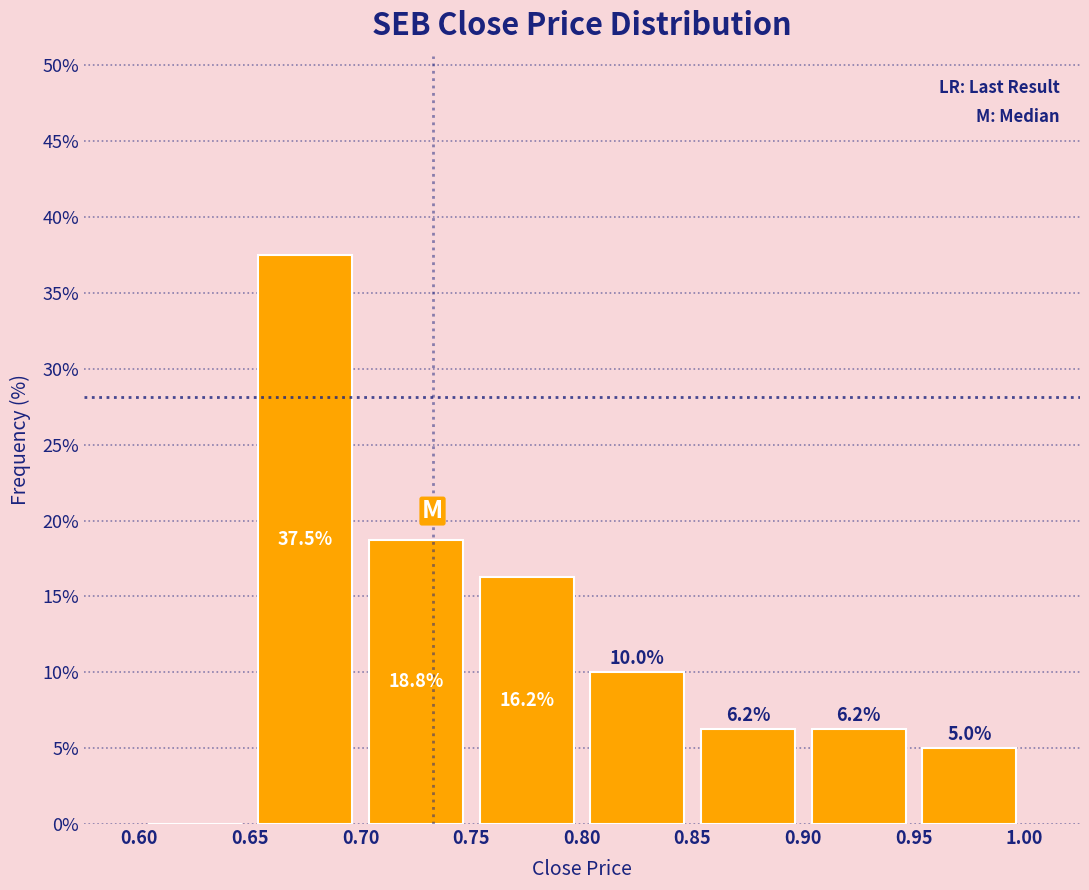

Over which range of the x-axis is the bar tallest?

0.65 to 0.70